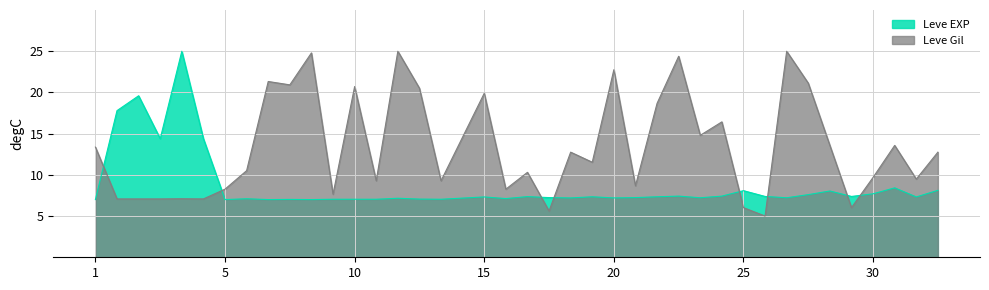

Which series has the largest total across all categories?

Leve Gil